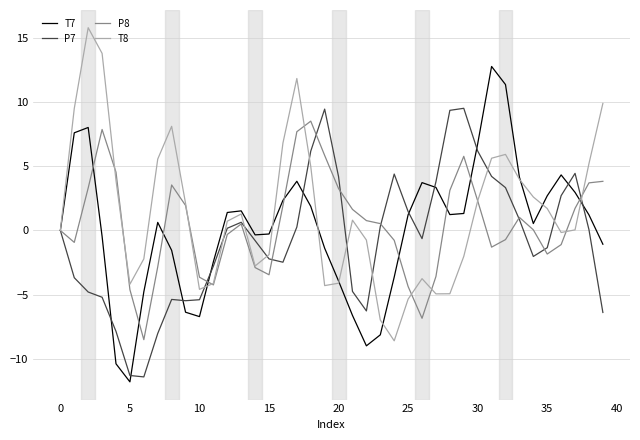

Rank the series by their average value, from lowest to highest.

P7, T7, P8, T8